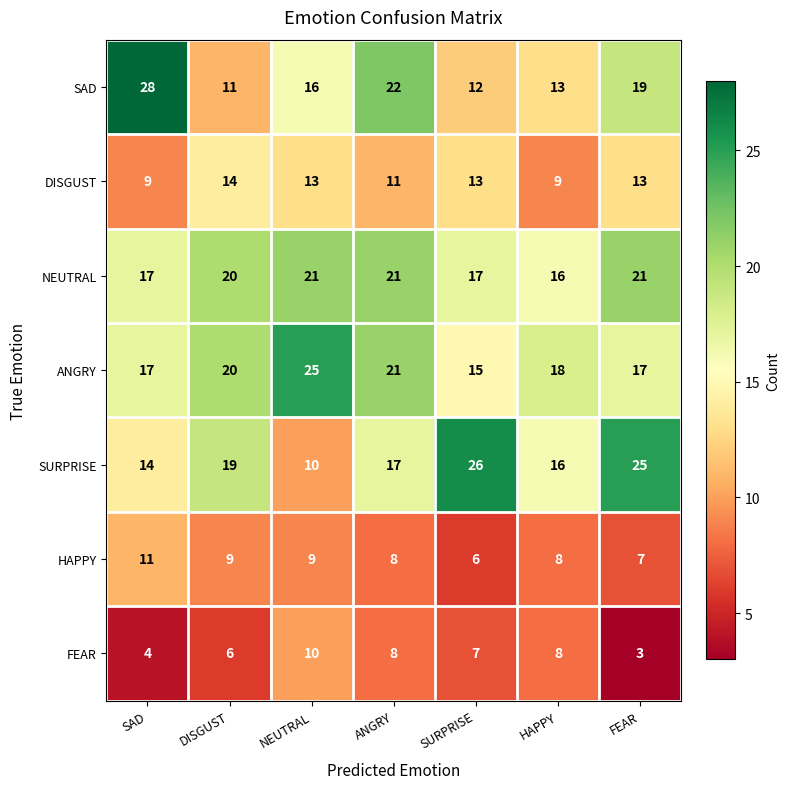

List the series in order of their peak value, highest first.

SAD, SURPRISE, ANGRY, NEUTRAL, DISGUST, HAPPY, FEAR